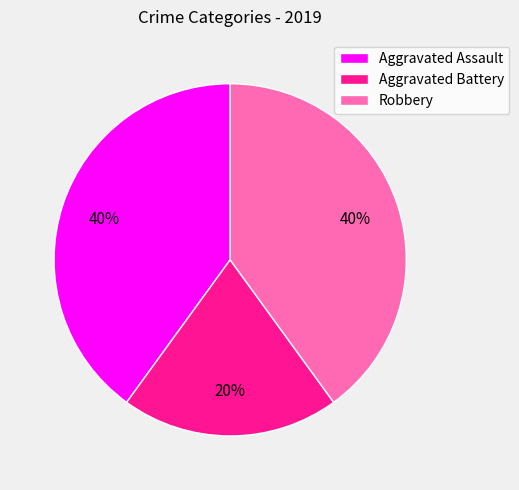

Count the number of slices in the pie.

3